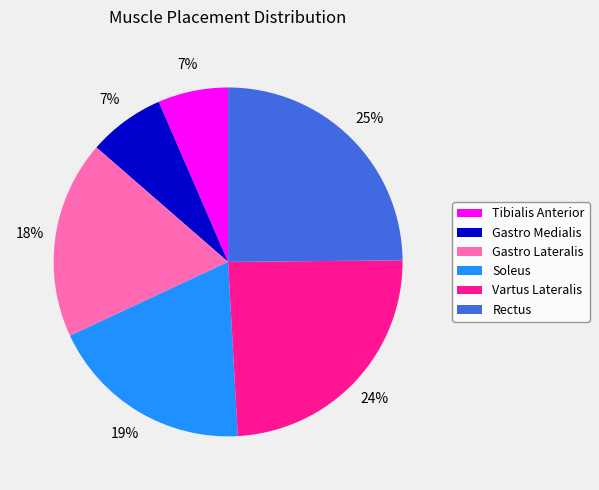

To the nearest percent, what is the difference between the largest and smallest slice percentages?

18%